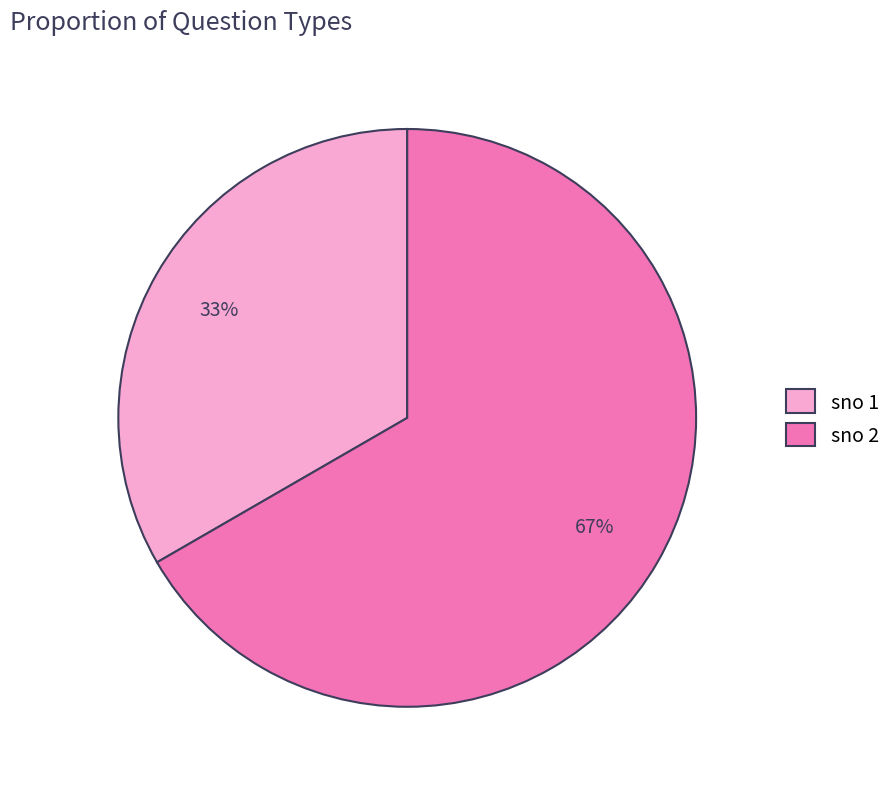

What percentage is the sno 1 slice, to the nearest percent?

33%